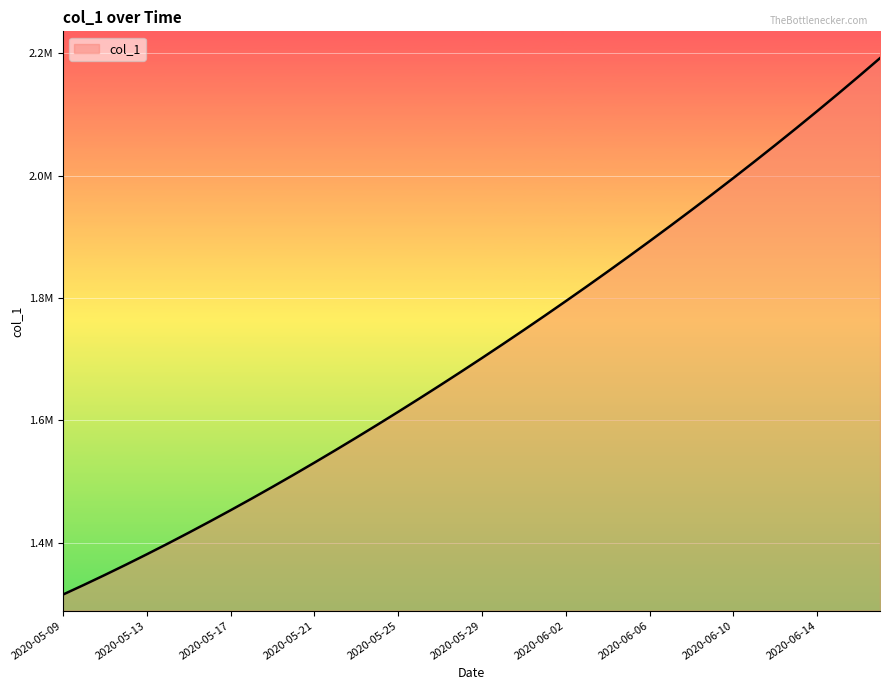

Does the chart have visible grid lines?

Yes